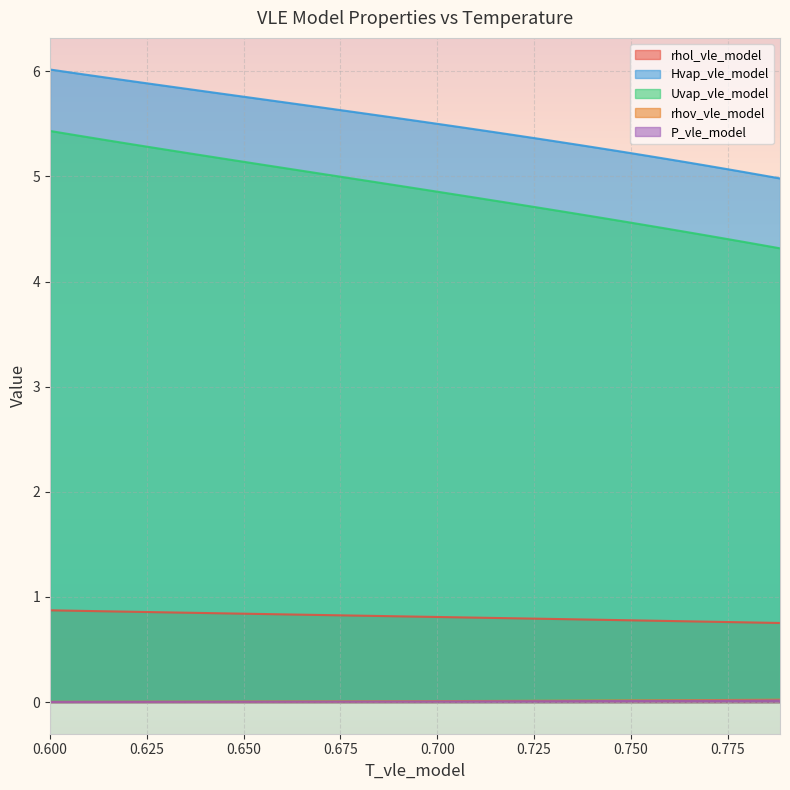

Reading left to right, transcribe all the data shown in this chart.

rhol_vle_model: 0.9	0.9	0.9	0.9	0.9	0.9	0.9	0.9	0.8	0.8	0.8	0.8	0.8	0.8	0.8	0.8	0.8	0.8	0.8	0.8	0.8	0.8	0.8	0.8	0.8	0.8	0.8	0.8	0.8	0.8	0.8	0.8	0.8	0.8	0.8	0.8	0.8	0.8	0.8	0.8
Hvap_vle_model: 6.0	6.0	6.0	5.9	5.9	5.9	5.9	5.8	5.8	5.8	5.8	5.7	5.7	5.7	5.7	5.6	5.6	5.6	5.6	5.5	5.5	5.5	5.5	5.4	5.4	5.4	5.4	5.3	5.3	5.3	5.3	5.2	5.2	5.2	5.1	5.1	5.1	5.0	5.0	5.0
Uvap_vle_model: 5.4	5.4	5.4	5.3	5.3	5.3	5.3	5.2	5.2	5.2	5.1	5.1	5.1	5.1	5.0	5.0	5.0	5.0	4.9	4.9	4.9	4.8	4.8	4.8	4.8	4.7	4.7	4.7	4.6	4.6	4.6	4.6	4.5	4.5	4.5	4.4	4.4	4.4	4.3	4.3
rhov_vle_model: 0.0	0.0	0.0	0.0	0.0	0.0	0.0	0.0	0.0	0.0	0.0	0.0	0.0	0.0	0.0	0.0	0.0	0.0	0.0	0.0	0.0	0.0	0.0	0.0	0.0	0.0	0.0	0.0	0.0	0.0	0.0	0.0	0.0	0.0	0.0	0.0	0.0	0.0	0.0	0.0
P_vle_model: 0.0	0.0	0.0	0.0	0.0	0.0	0.0	0.0	0.0	0.0	0.0	0.0	0.0	0.0	0.0	0.0	0.0	0.0	0.0	0.0	0.0	0.0	0.0	0.0	0.0	0.0	0.0	0.0	0.0	0.0	0.0	0.0	0.0	0.0	0.0	0.0	0.0	0.0	0.0	0.0